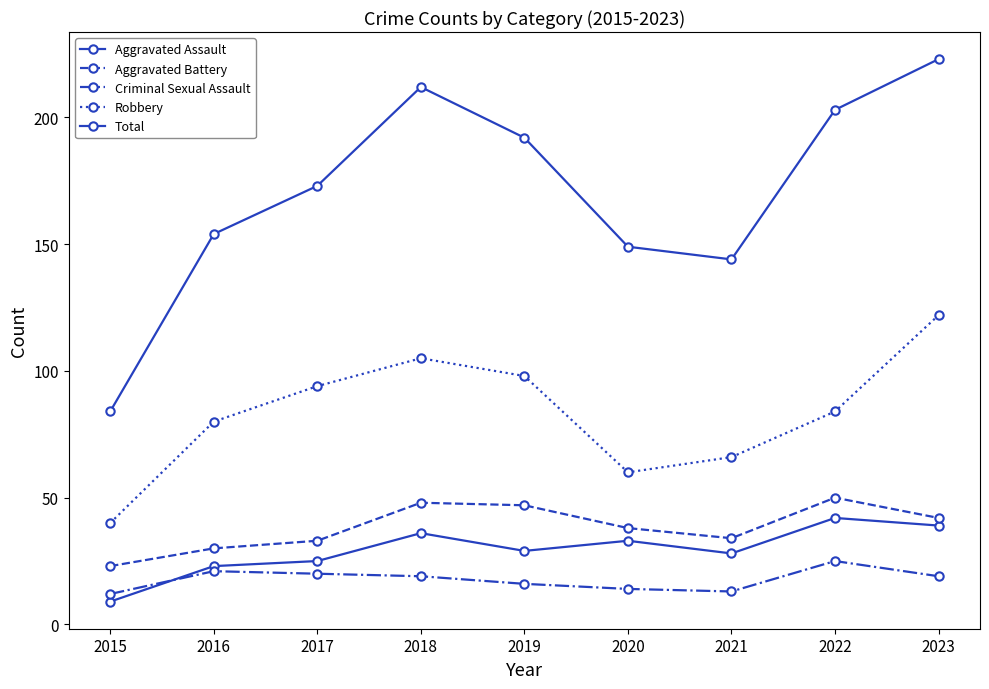

The Total series shows 173 at 2017. True or false?

True